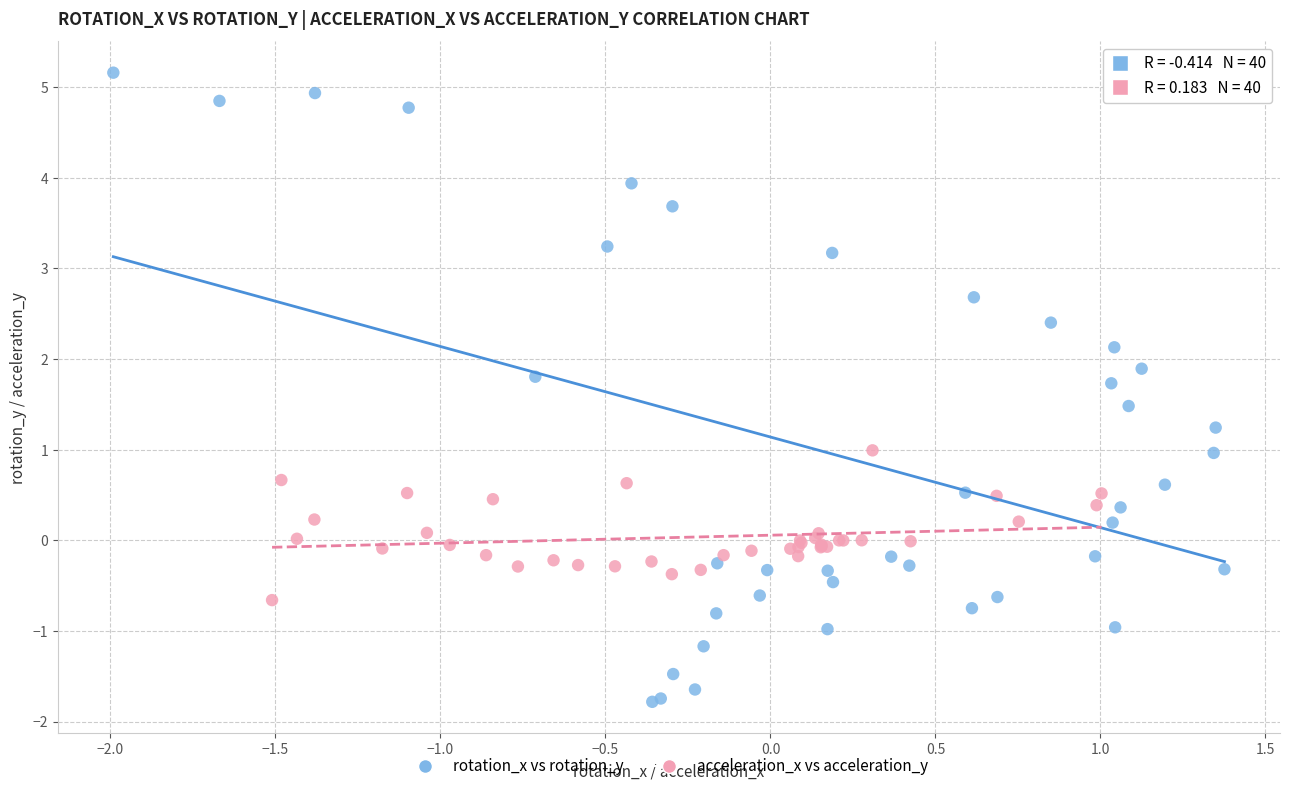

Which series has the largest Y range (max minus min)?

rotation_x vs rotation_y